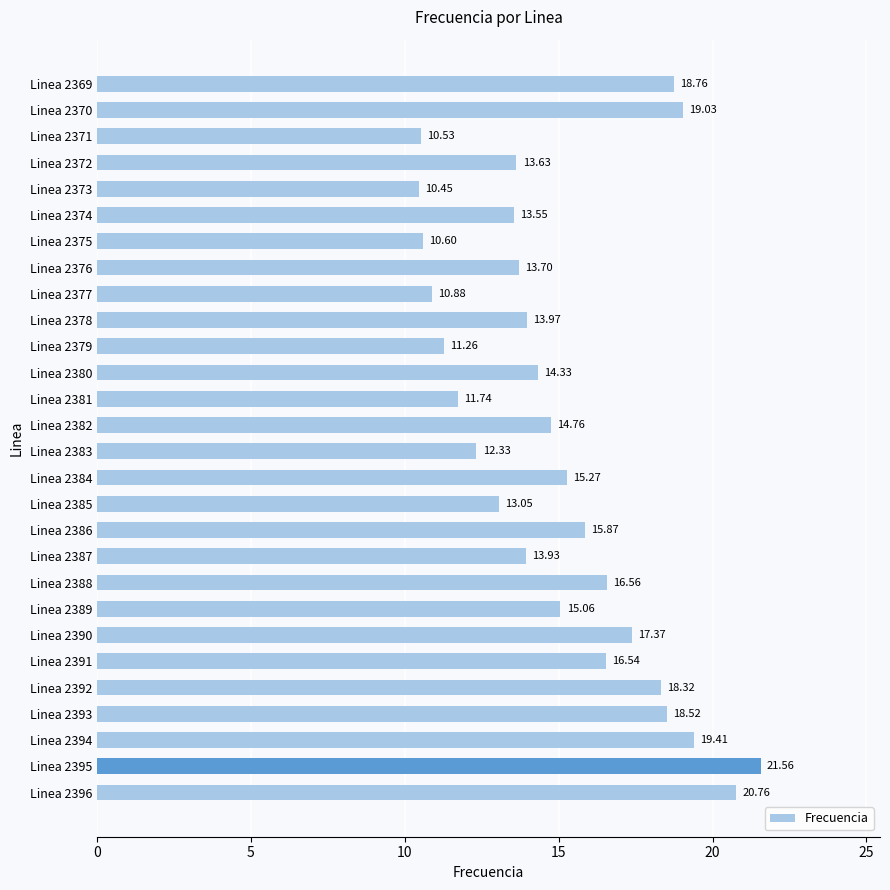

List the labels in order of value, smallest first.

Linea 2373, Linea 2371, Linea 2375, Linea 2377, Linea 2379, Linea 2381, Linea 2383, Linea 2385, Linea 2374, Linea 2372, Linea 2376, Linea 2387, Linea 2378, Linea 2380, Linea 2382, Linea 2389, Linea 2384, Linea 2386, Linea 2391, Linea 2388, Linea 2390, Linea 2392, Linea 2393, Linea 2369, Linea 2370, Linea 2394, Linea 2396, Linea 2395